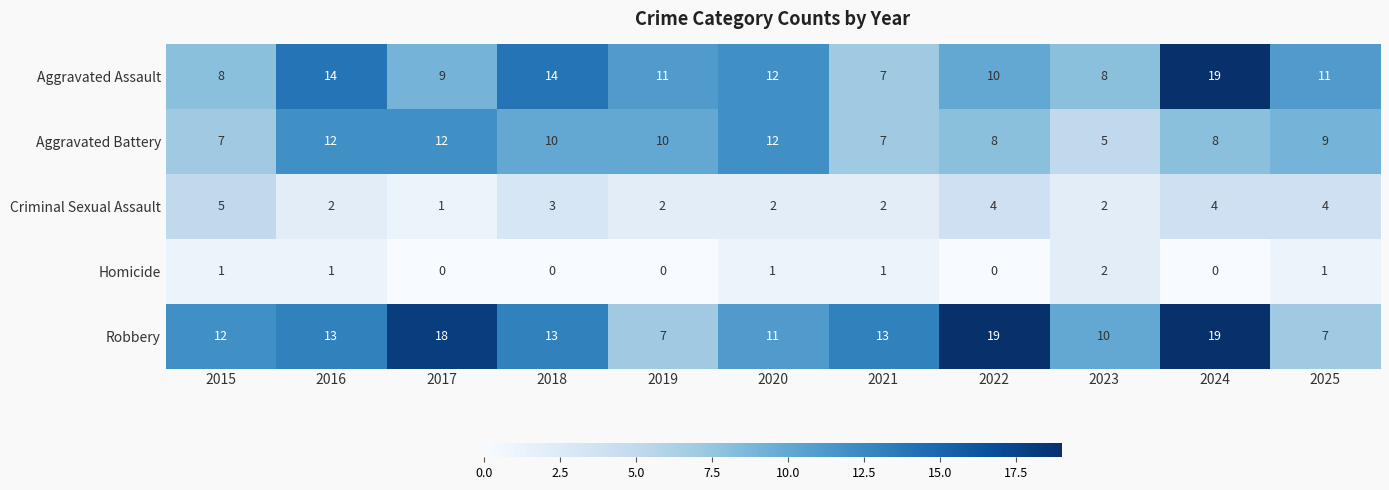

What is the difference between the maximum and second lowest values in the Criminal Sexual Assault series?

3